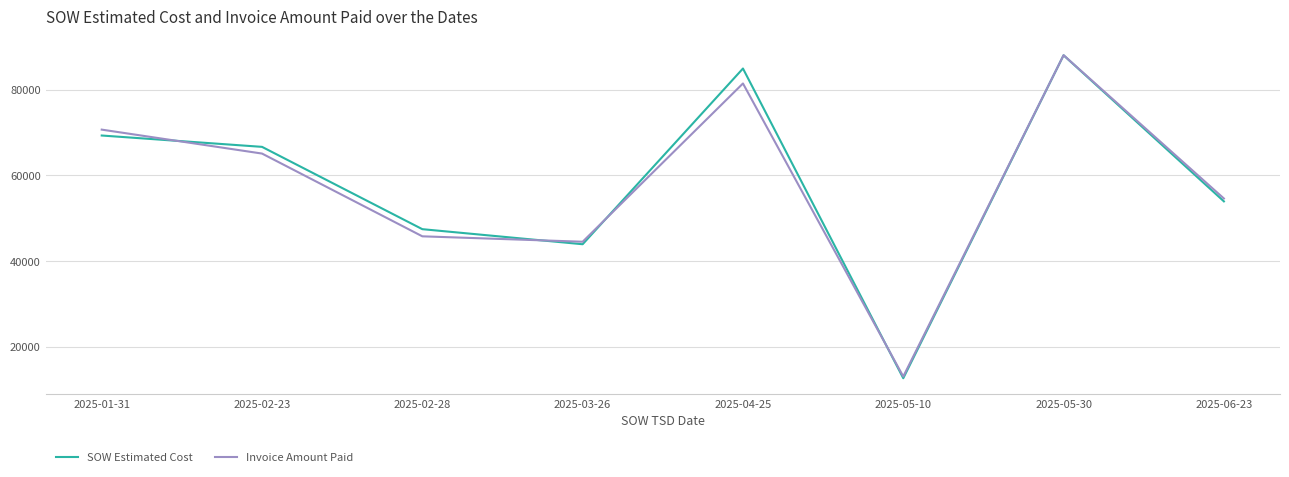

Rank the categories by SOW Estimated Cost value from lowest to highest.

2025-05-10, 2025-03-26, 2025-02-28, 2025-06-23, 2025-02-23, 2025-01-31, 2025-04-25, 2025-05-30